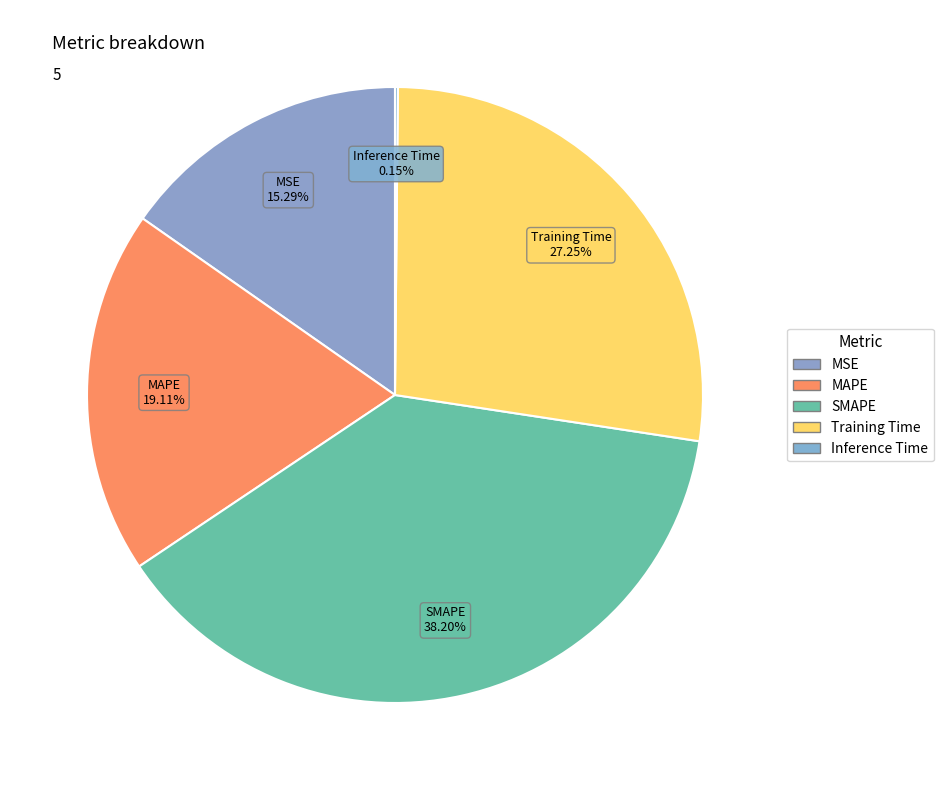

What percentage is the SMAPE slice, to the nearest percent?

38%